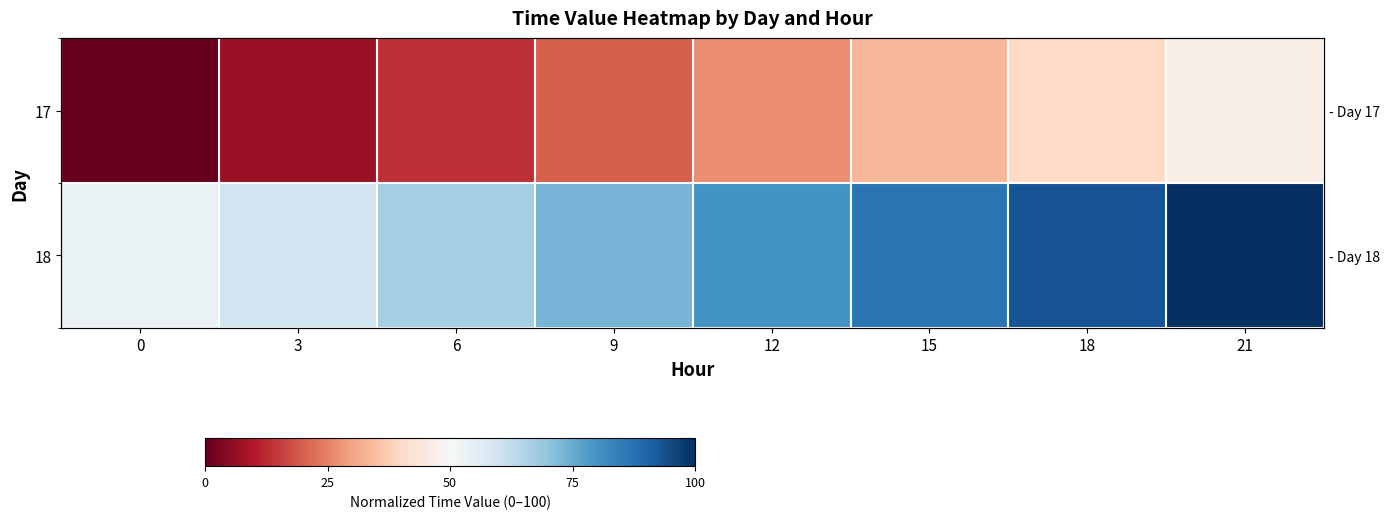

What is the average value of the 18 series?

76.7